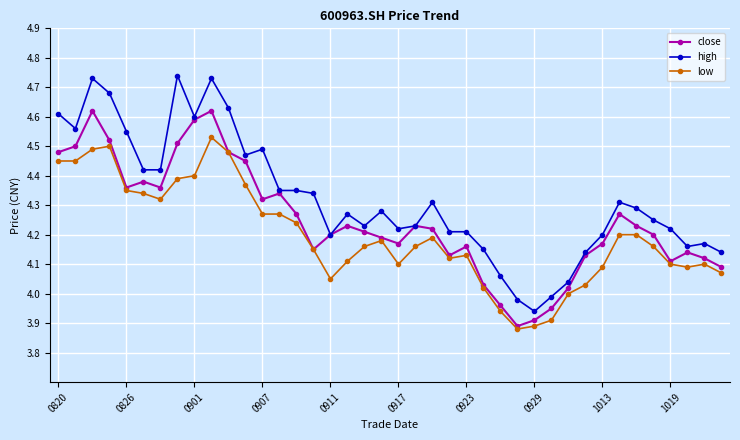

List the series in order of their peak value, lowest first.

low, close, high